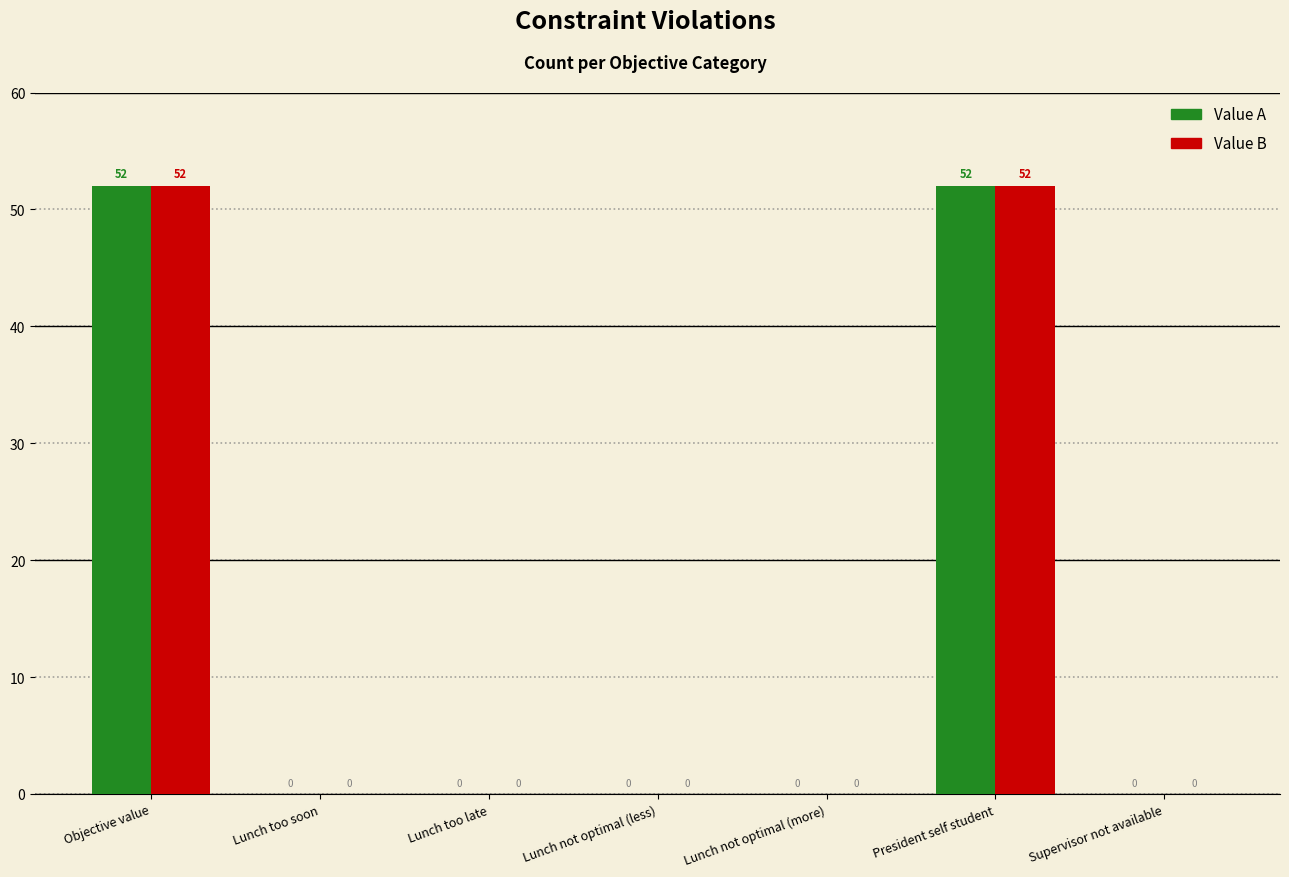

Is the value of Value A at Supervisor not available greater than the value of Value B at Objective value?

No